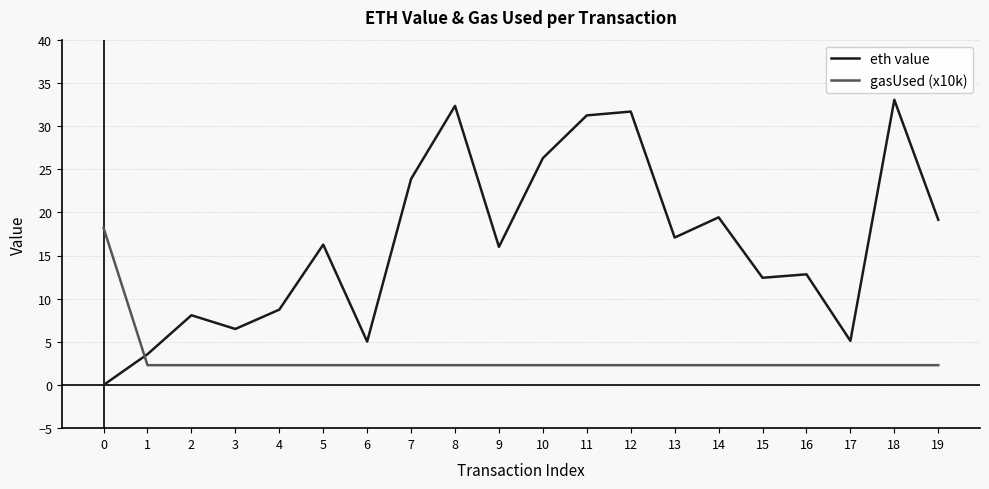

Count the number of categories in the chart.

20